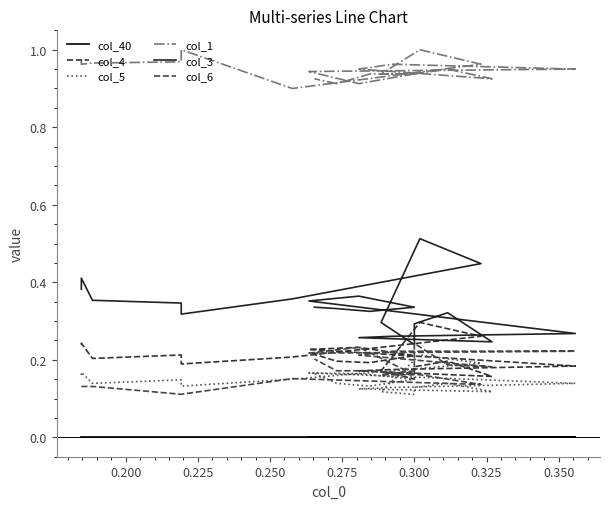

What is the average value of the col_4 series?

0.2